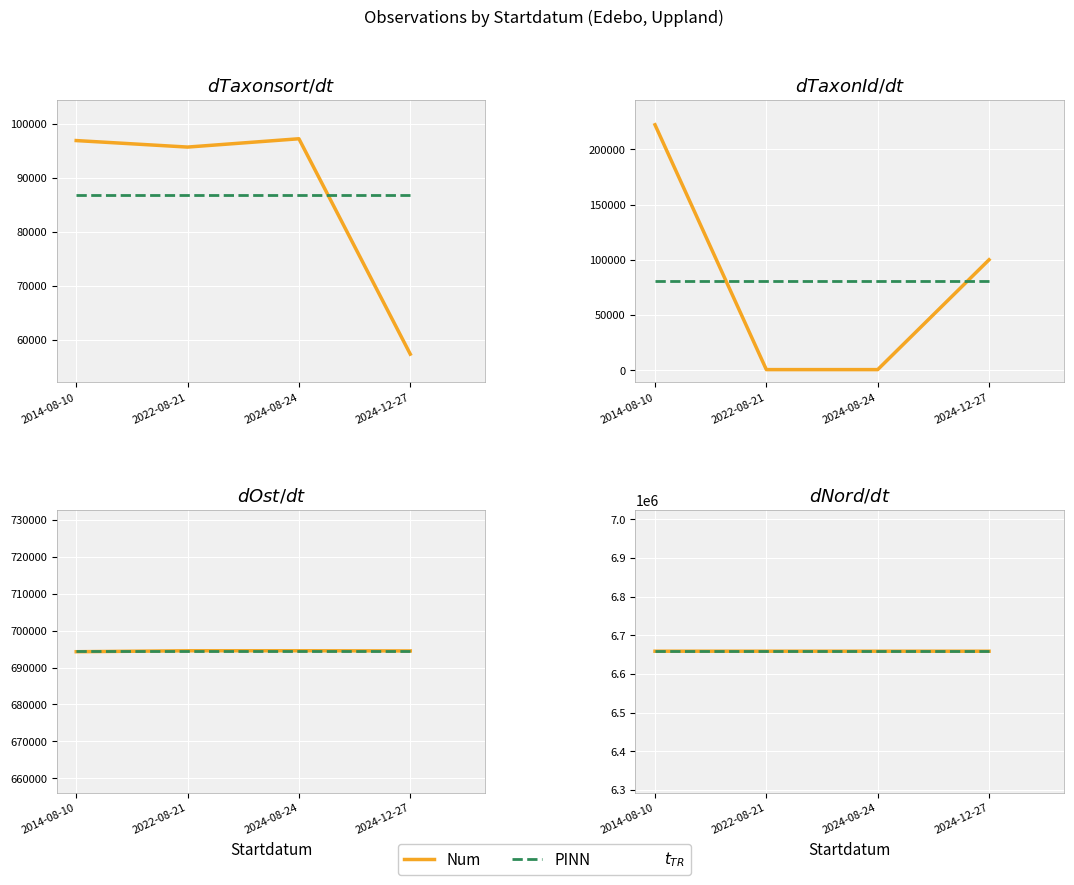

Is the value of Num at 2024-12-27 greater than the value of PINN at 2024-08-24?

No